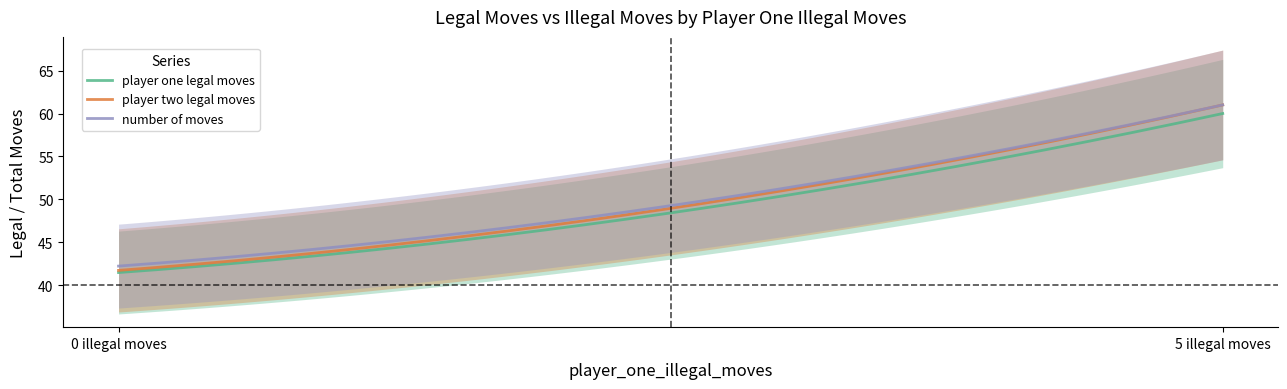

List the series in order of their overall mean, lowest first.

player_one_legal_moves, player_two_legal_moves, number_of_moves